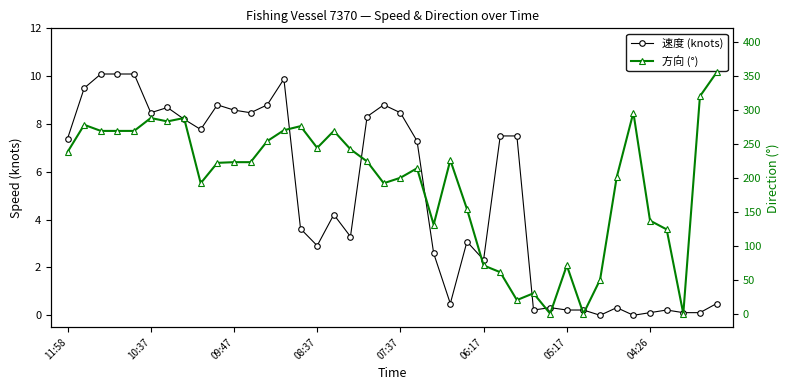

What is the total value across all series at 33?

201.3